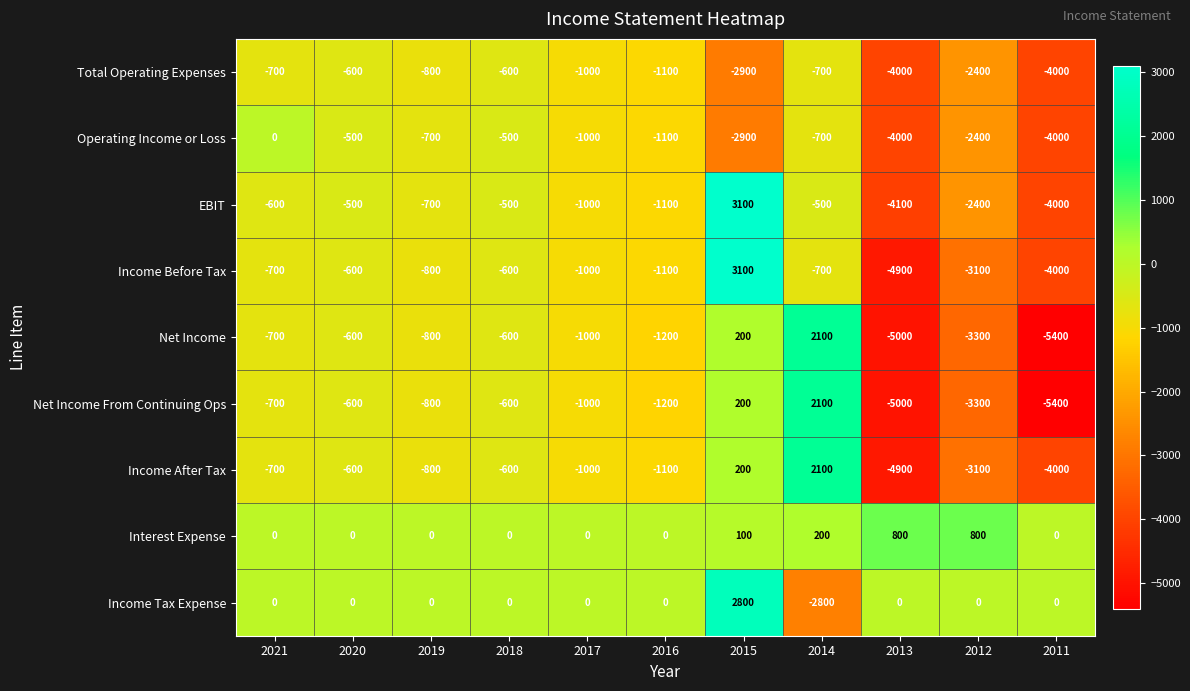

What is the total value across all series at 2015?

3900